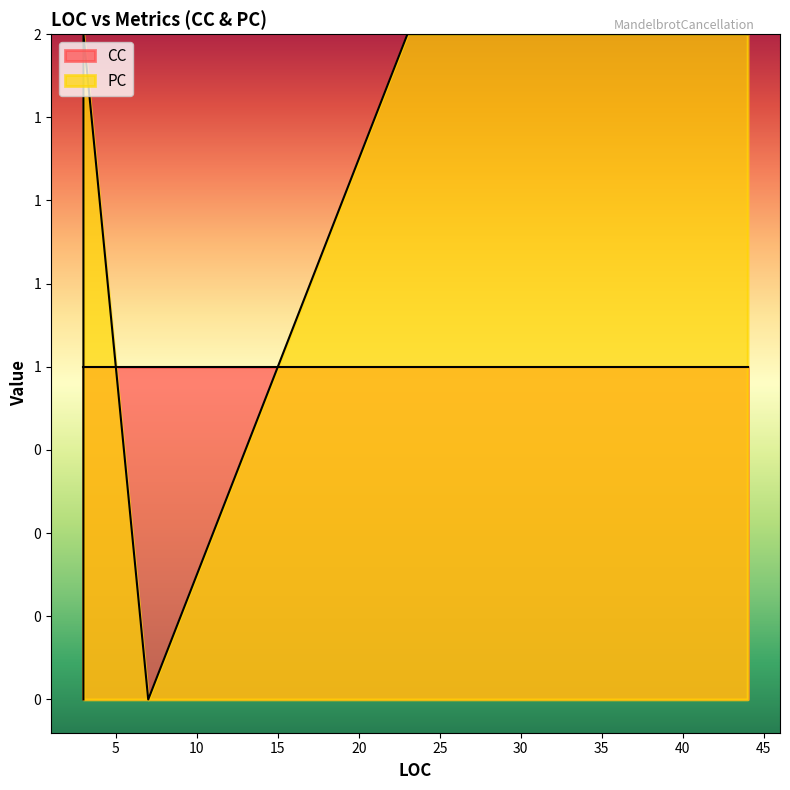

The CC series shows 1 at 3. True or false?

True